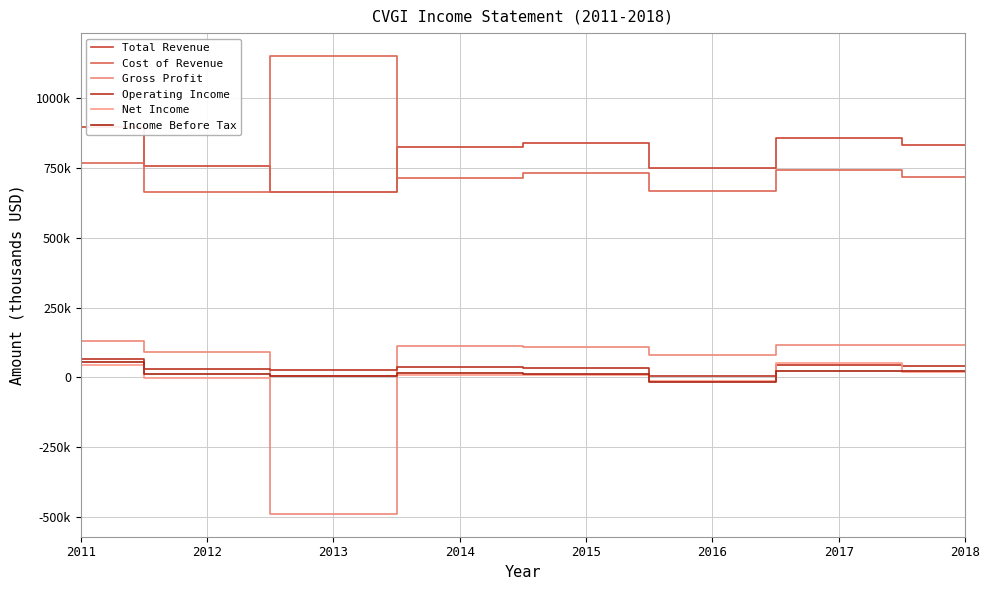

Is the value of Total Revenue at 2018 greater than the value of Operating Income at 2014?

Yes